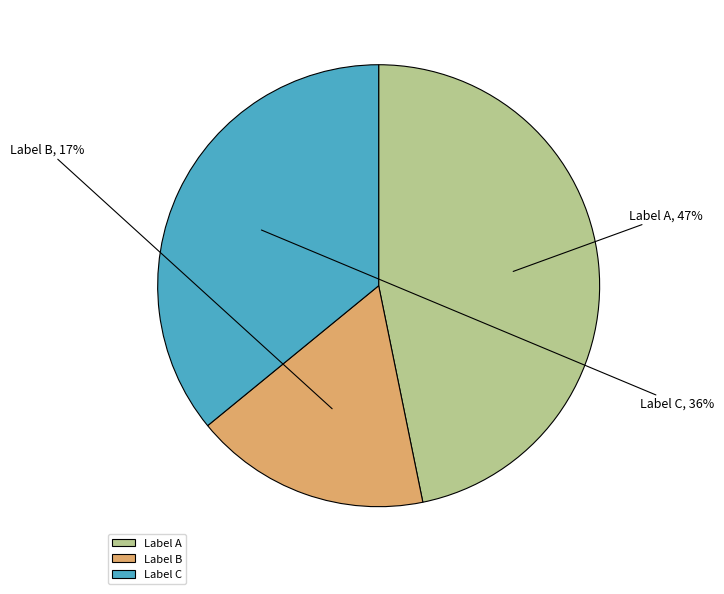

True or false: Label B accounts for 8% of the total.

False